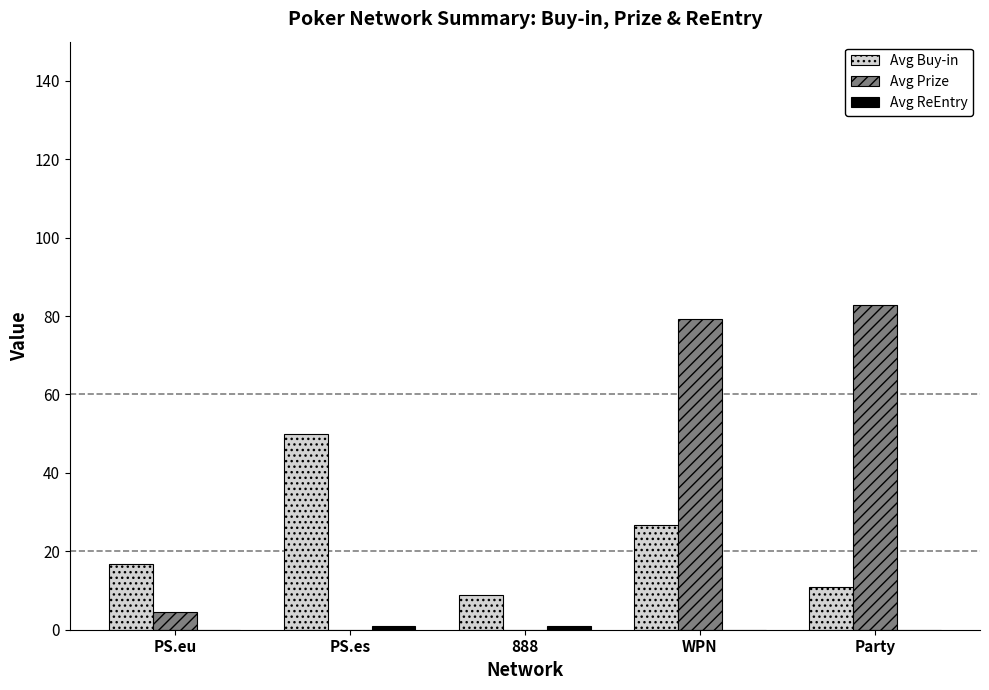

What is the total value across all series at Party?

93.8